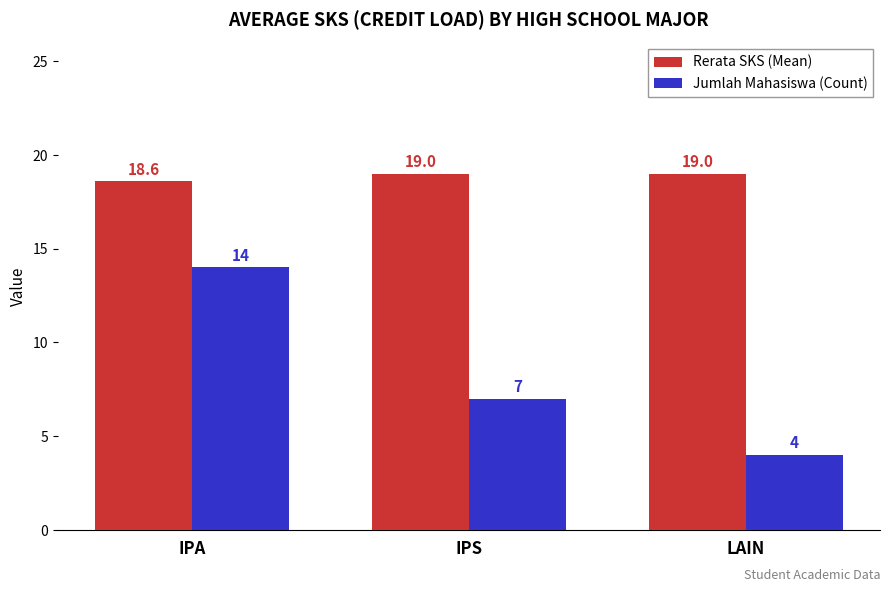

Where is Rerata SKS (Mean) nearest to the value 18?

IPA